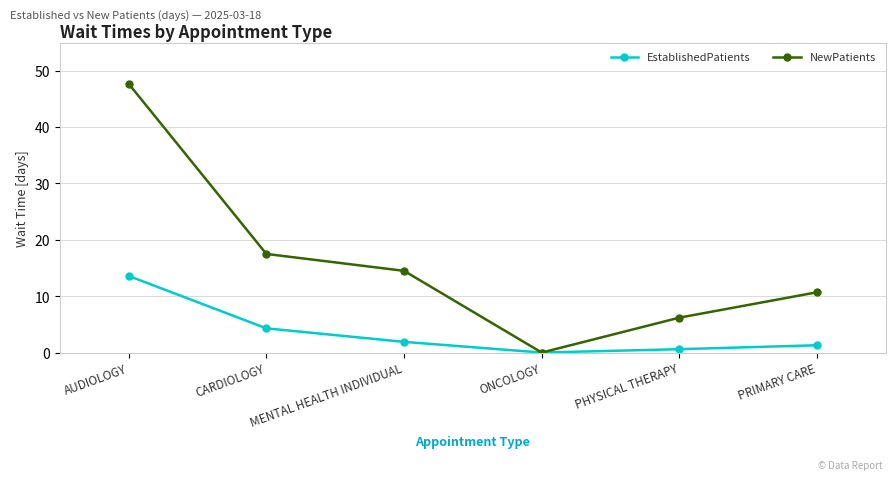

Reading right to left, list all the values displayed in this chart.

EstablishedPatients: 1.3	0.6	0.0	1.9	4.3	13.6
NewPatients: 10.7	6.2	0.0	14.5	17.5	47.7